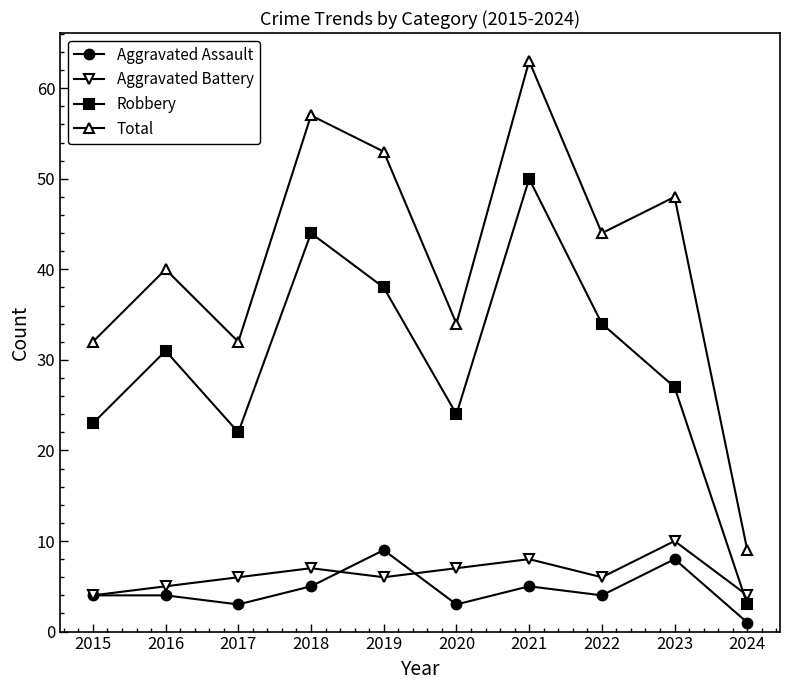

Reading right to left, extract all data points from this chart.

Aggravated Assault: 2024=1	2023=8	2022=4	2021=5	2020=3	2019=9	2018=5	2017=3	2016=4	2015=4
Aggravated Battery: 2024=4	2023=10	2022=6	2021=8	2020=7	2019=6	2018=7	2017=6	2016=5	2015=4
Robbery: 2024=3	2023=27	2022=34	2021=50	2020=24	2019=38	2018=44	2017=22	2016=31	2015=23
Total: 2024=9	2023=48	2022=44	2021=63	2020=34	2019=53	2018=57	2017=32	2016=40	2015=32